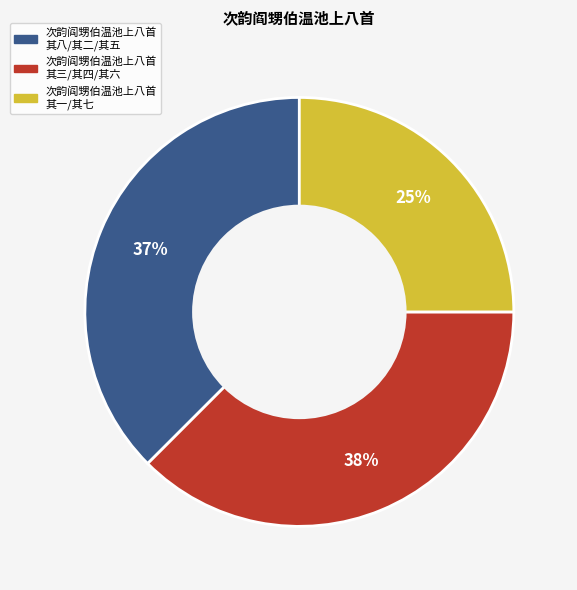

The 次韵阎甥伯温池上八首 其八/其二/其五 slice represents 37% of the pie. True or false?

True